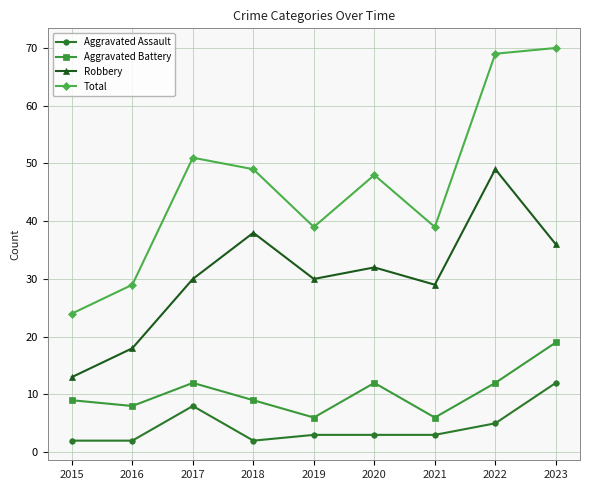

Reading left to right, what are all the values shown in this chart?

Aggravated Assault: 2	2	8	2	3	3	3	5	12
Aggravated Battery: 9	8	12	9	6	12	6	12	19
Robbery: 13	18	30	38	30	32	29	49	36
Total: 24	29	51	49	39	48	39	69	70